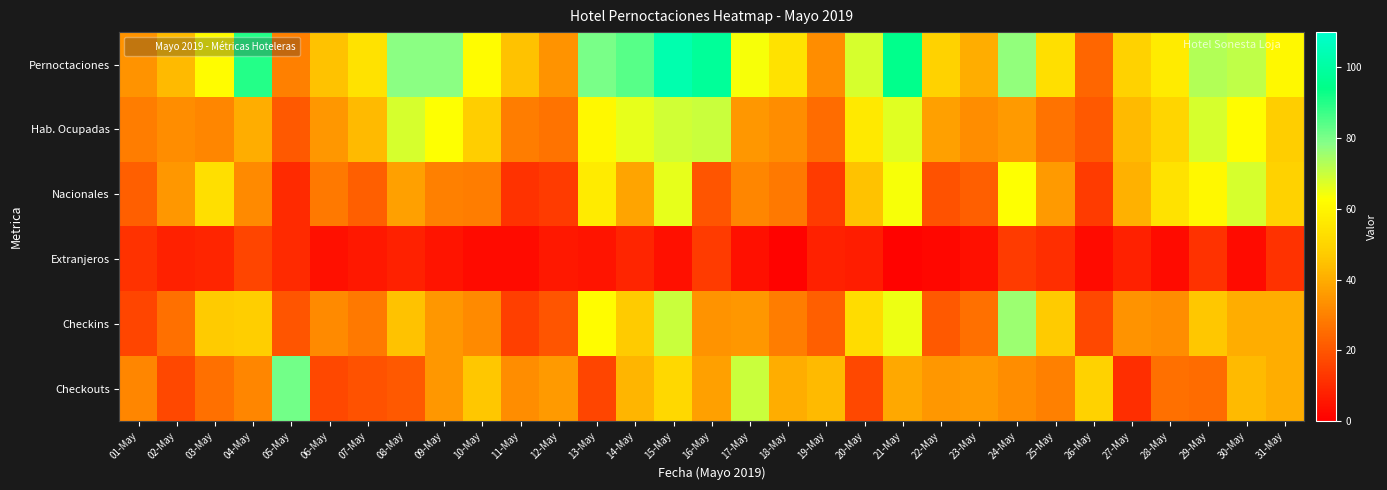

Rank the series at 26-May from highest to lowest value.

Checkouts, Pernoctaciones, Hab. Ocupadas, Checkins, Nacionales, Extranjeros